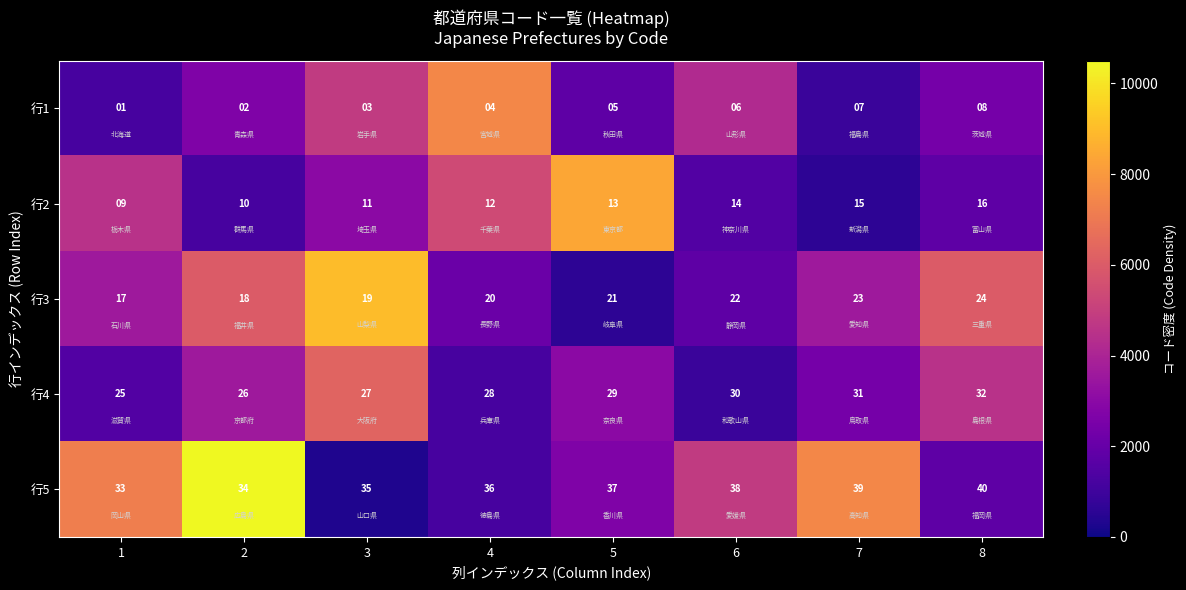

Which series has the largest total across all categories?

行5